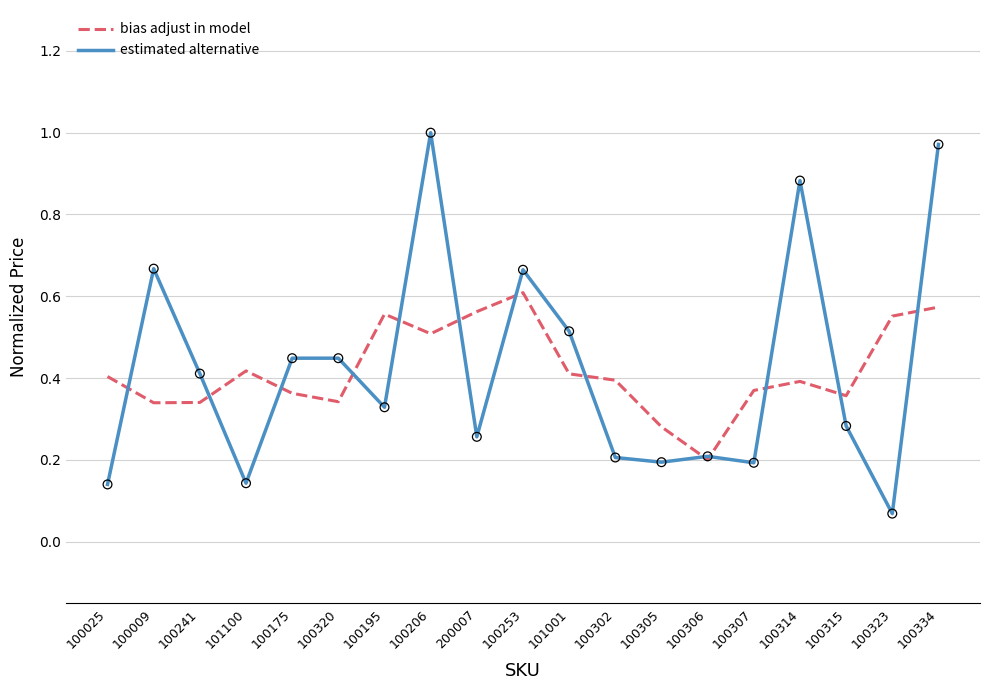

Which series has the largest range (max minus min)?

estimated alternative